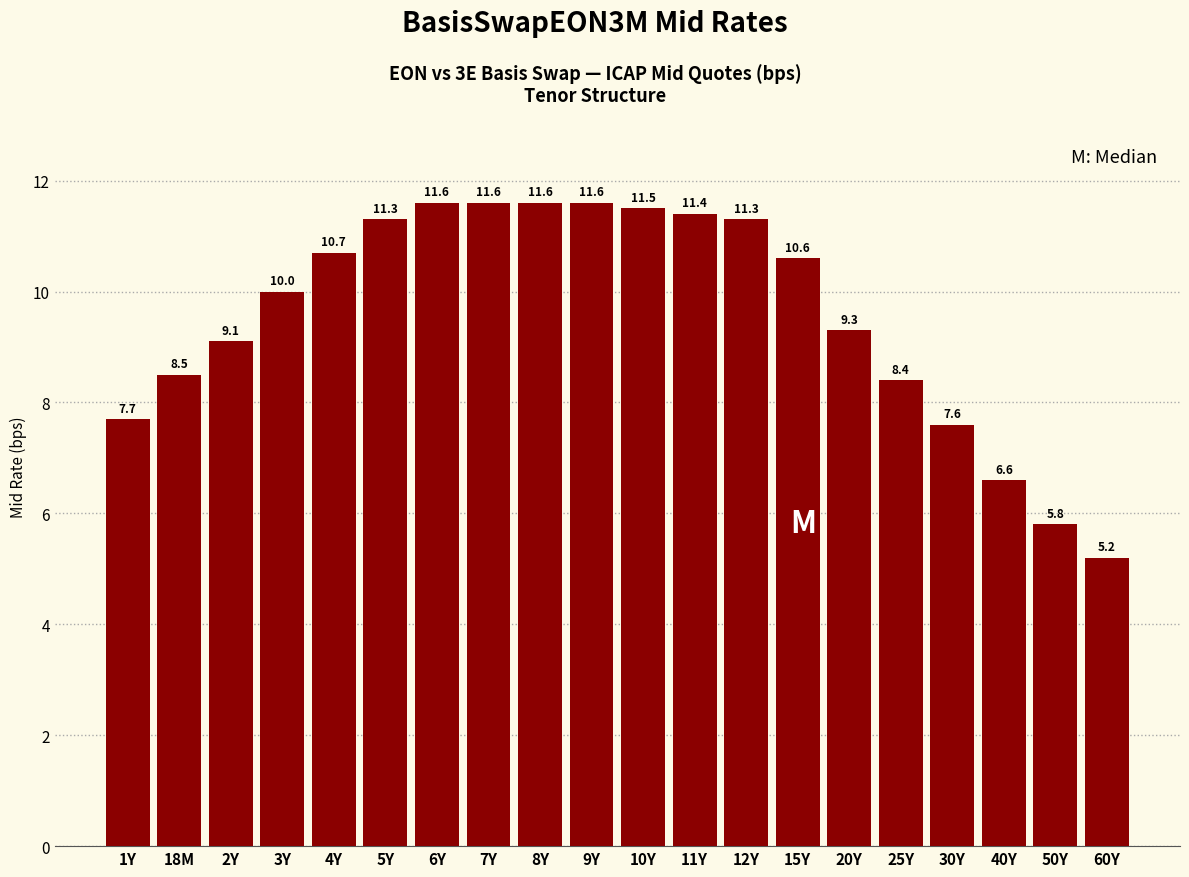

Reading left to right, what are all the values shown in this chart?

7.7	8.5	9.1	10.0	10.7	11.3	11.6	11.6	11.6	11.6	11.5	11.4	11.3	10.6	9.3	8.4	7.6	6.6	5.8	5.2